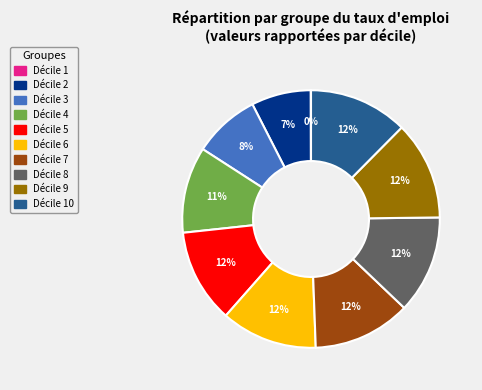

Is there any slice that represents more than half of the pie?

No